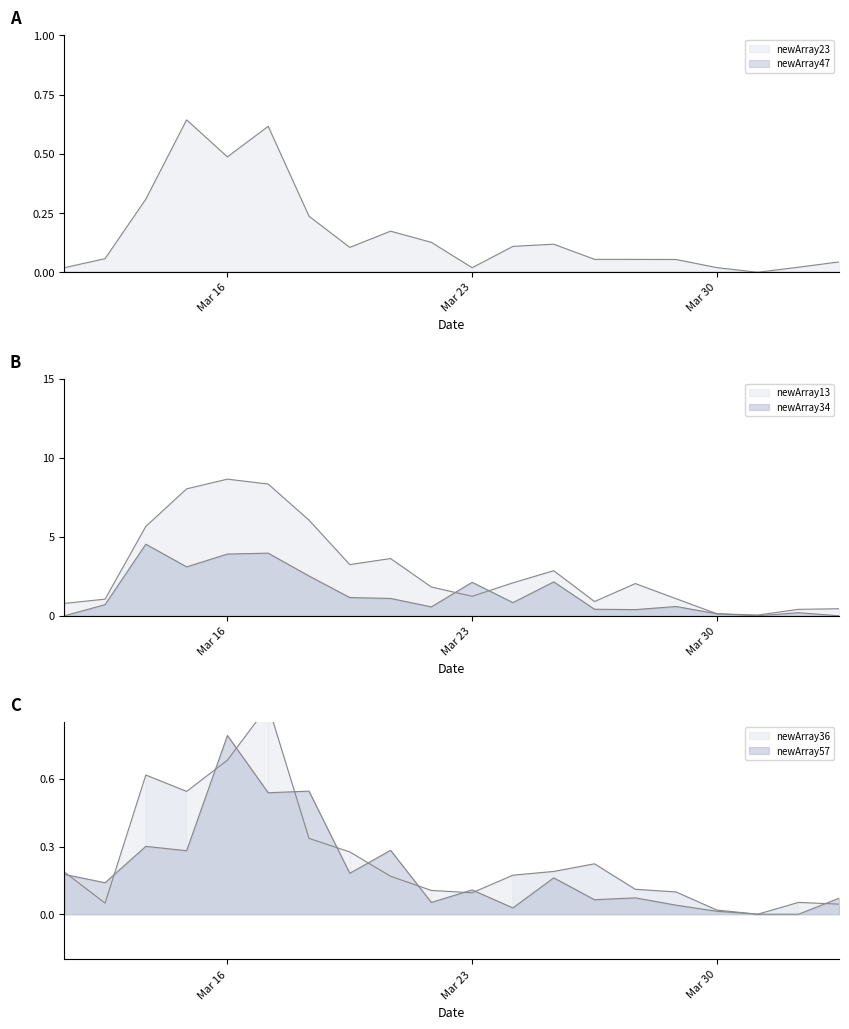

At 0, list the series in order from largest to smallest.

newArray13, newArray36, newArray57, newArray23, newArray34